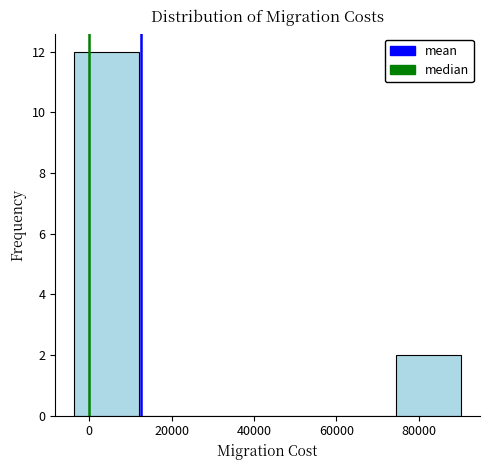

Which range on the x-axis has the tallest bar?

-4000 to 12000